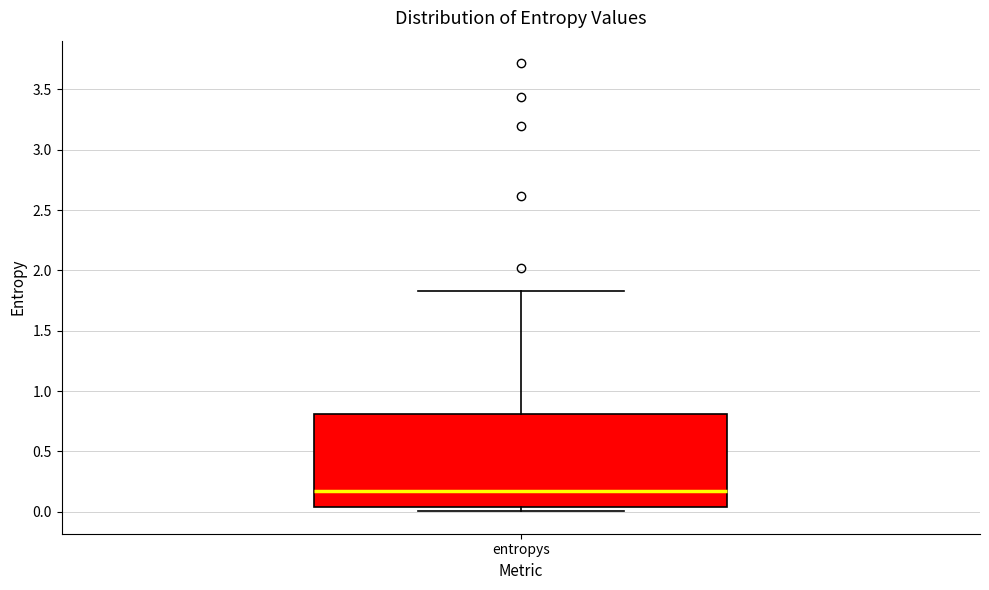

Where does the upper whisker of the box for entropys end on the y-axis? The values are not printed on the chart, so give them approximately, as read against the axis.

1.85